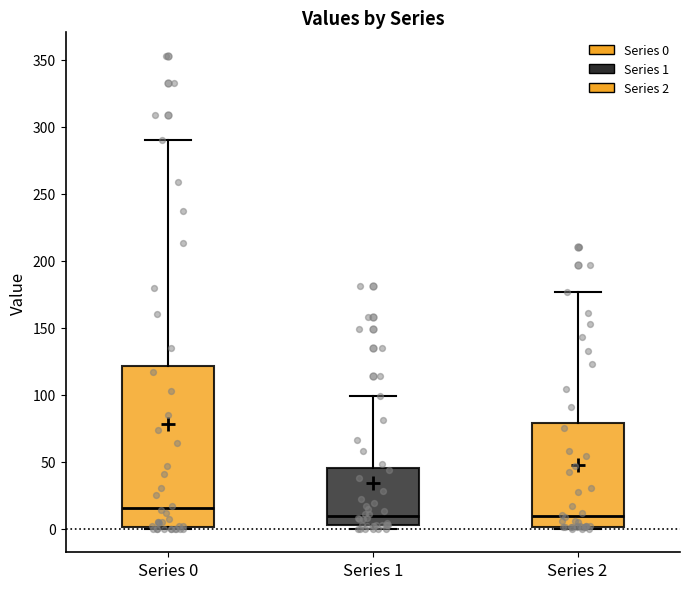

Reading left to right, transcribe this box plot: for each box, give where its median line is, the range the box spans, and where its two whiskers end, as read against the y-axis. The values are not printed on the chart, so give them approximately, as read against the axis.

Series 0: median 15, box 0 to 120, whiskers 0 to 290
Series 1: median 10, box 5 to 45, whiskers 0 to 100
Series 2: median 10, box 0 to 80, whiskers 0 to 175